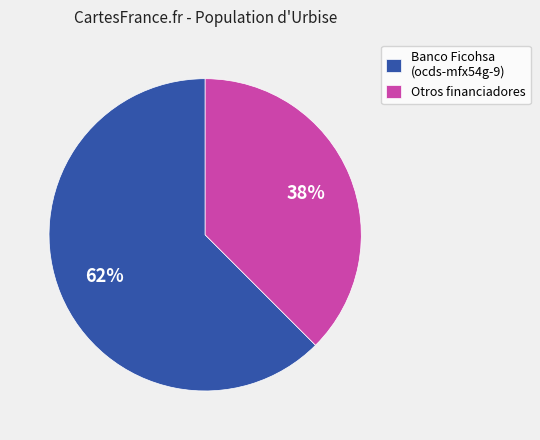

Rank the categories by value from highest to lowest.

Banco Ficohsa (ocds-mfx54g-9), Otros financiadores